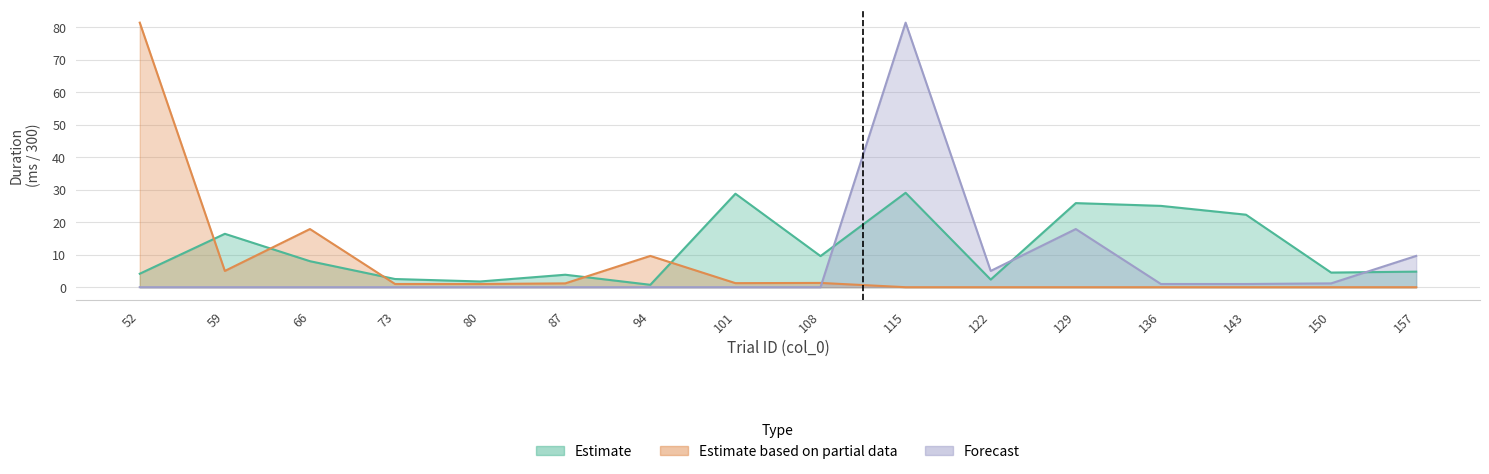

What value does the Estimate series have at 73?

2.5